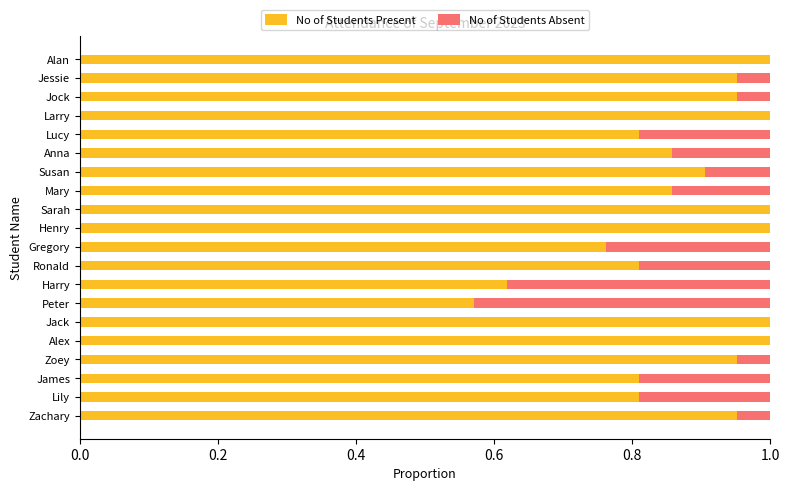

What is the sum of all No of Students Present values?

17.6